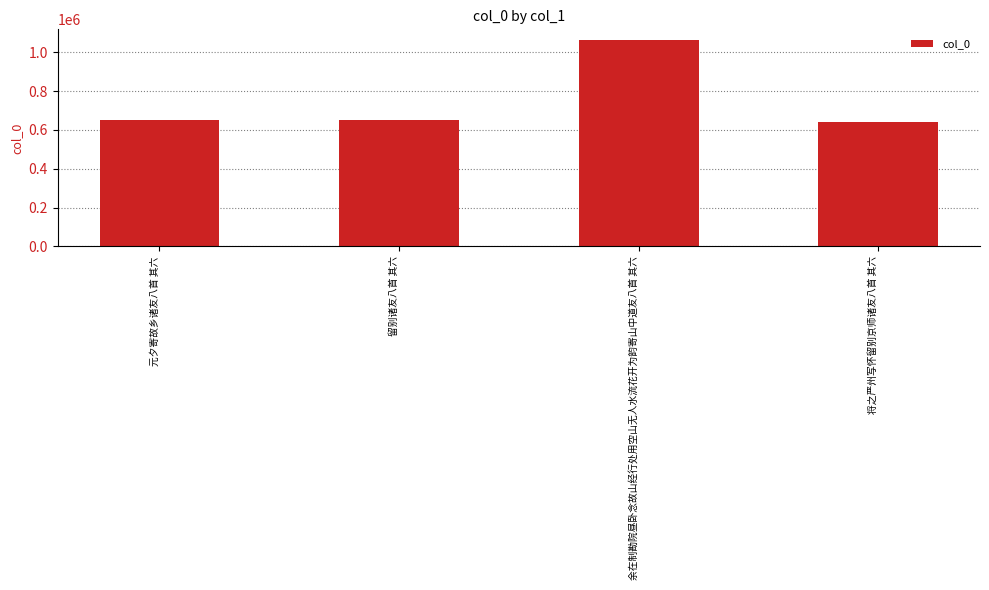

What is the difference between the values at 留别诸友八首 其六 and 将之严州写怀留别京师诸友八首 其六?

12579